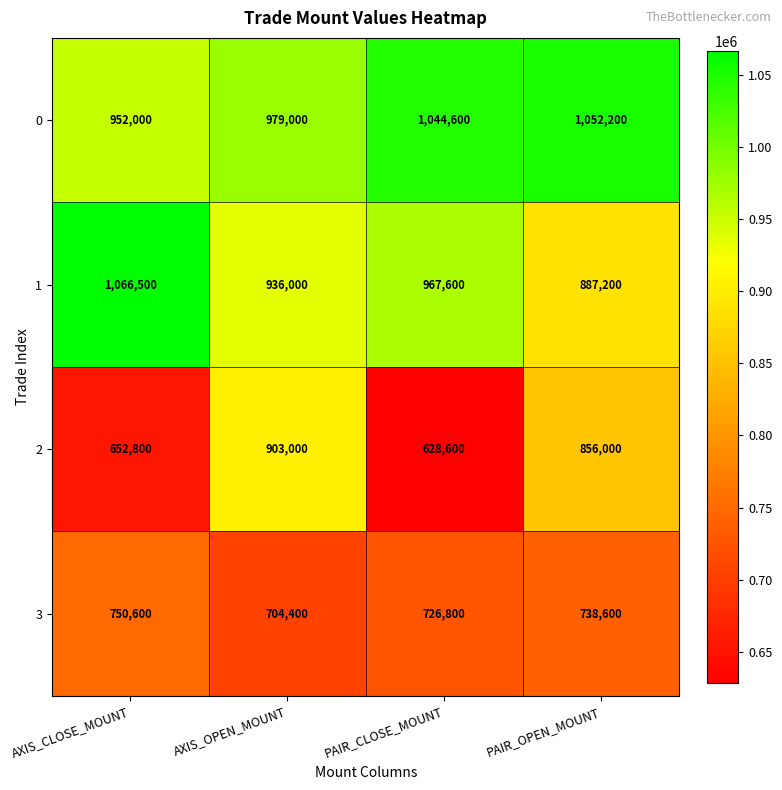

How many series are shown in this chart?

4